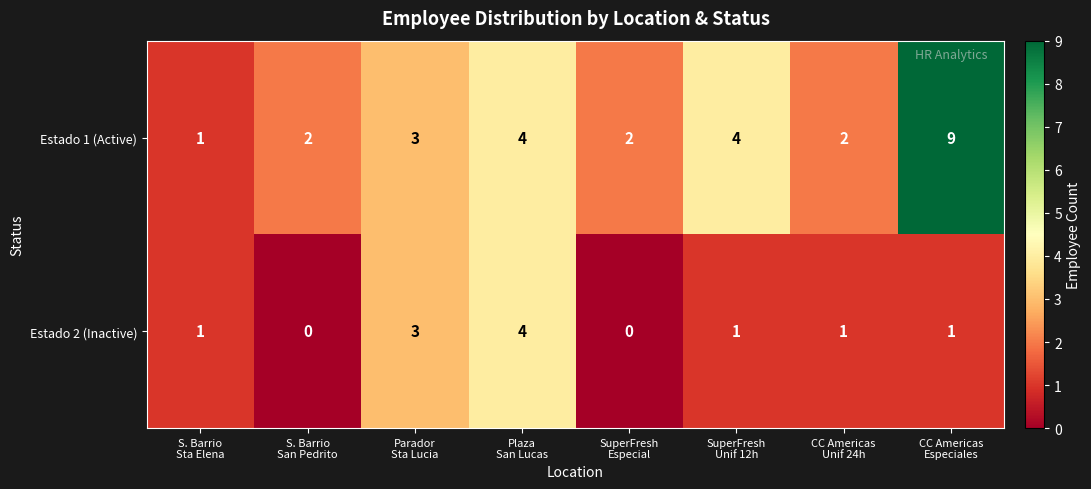

Rank the series by their average value, from lowest to highest.

Estado 2 (Inactive), Estado 1 (Active)